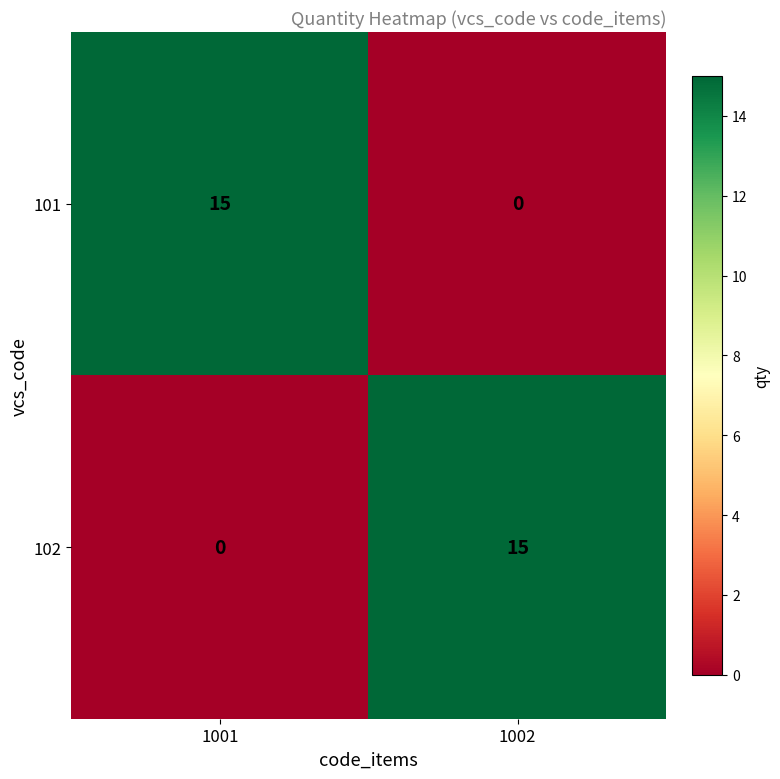

The value of 101 at 1001 is 15. True or false?

True